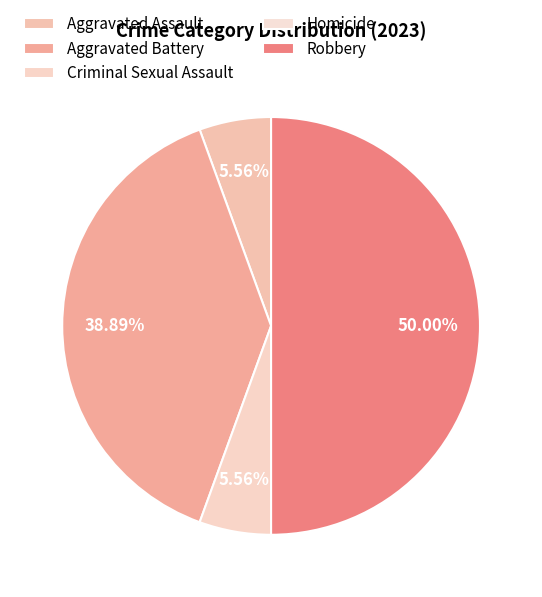

True or false: Robbery accounts for 50% of the total.

True